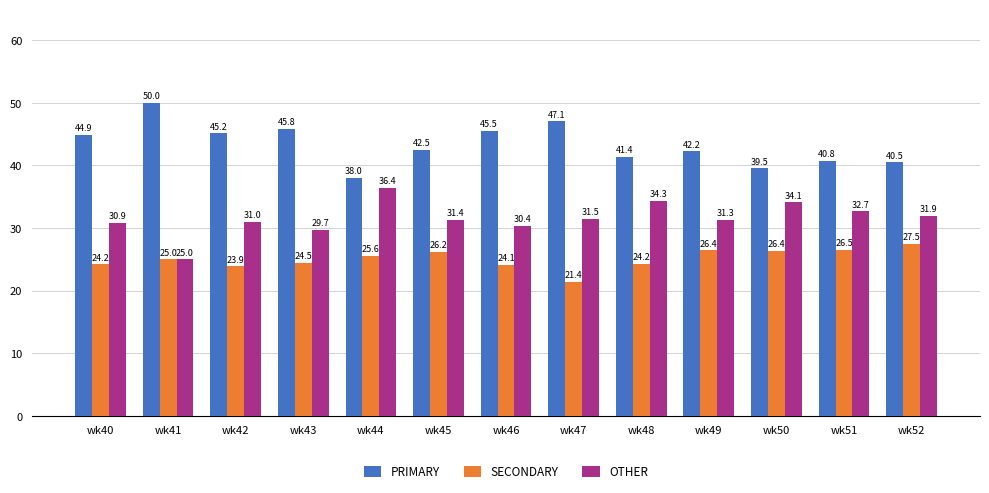

Which series has the largest total across all categories?

PRIMARY